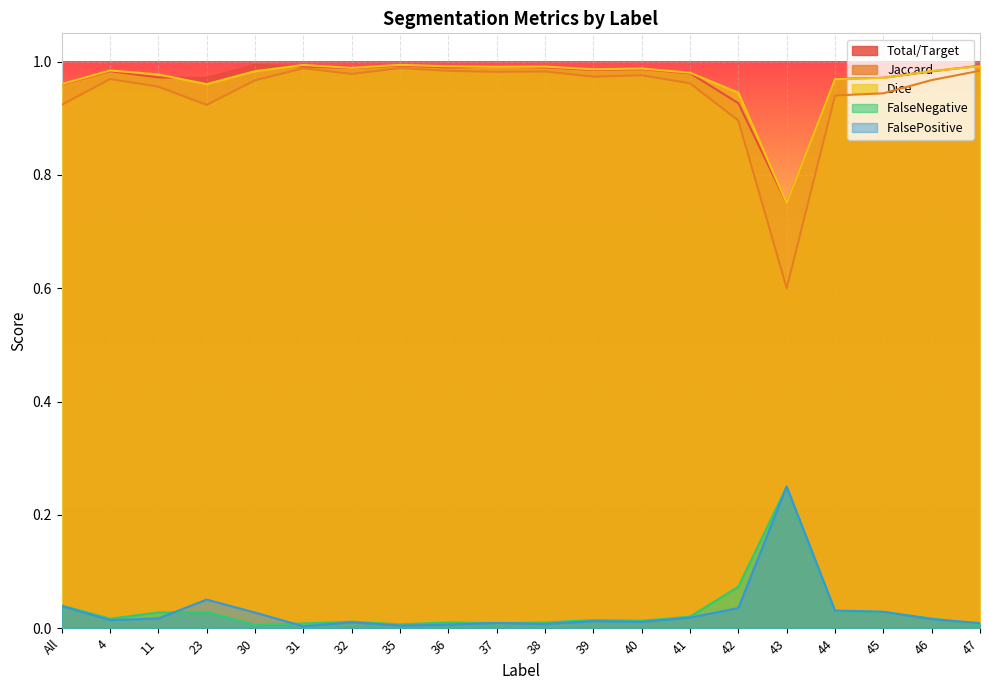

At which label does FalseNegative reach its minimum?

30